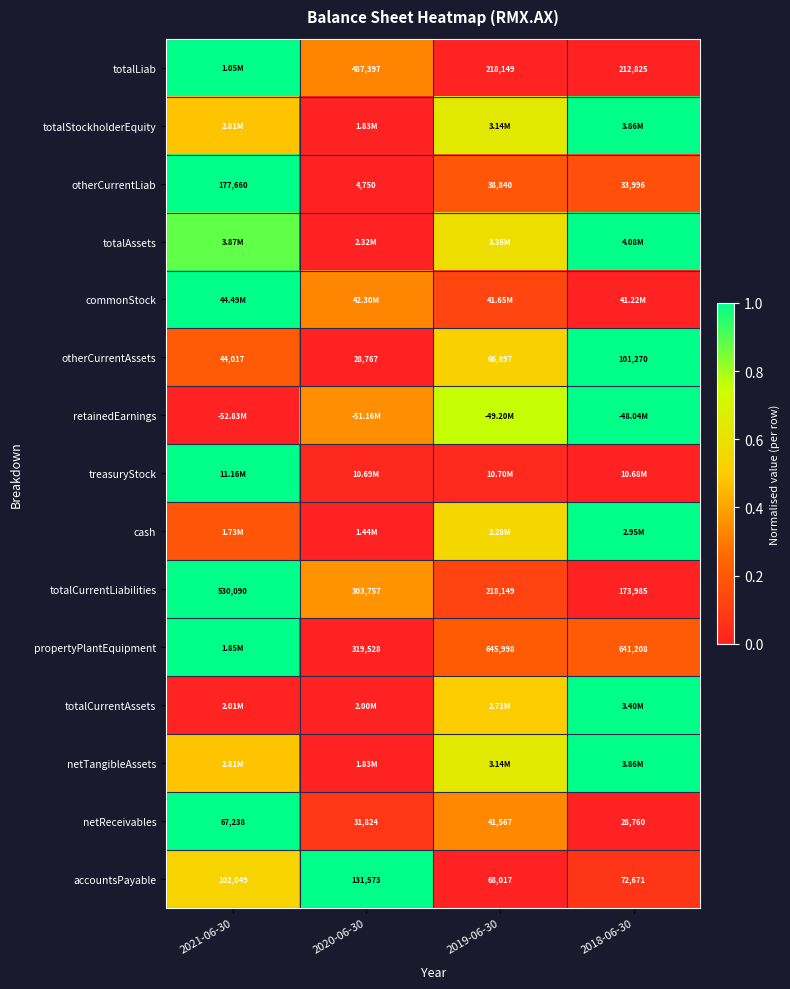

At which label does netTangibleAssets reach its minimum?

2020-06-30